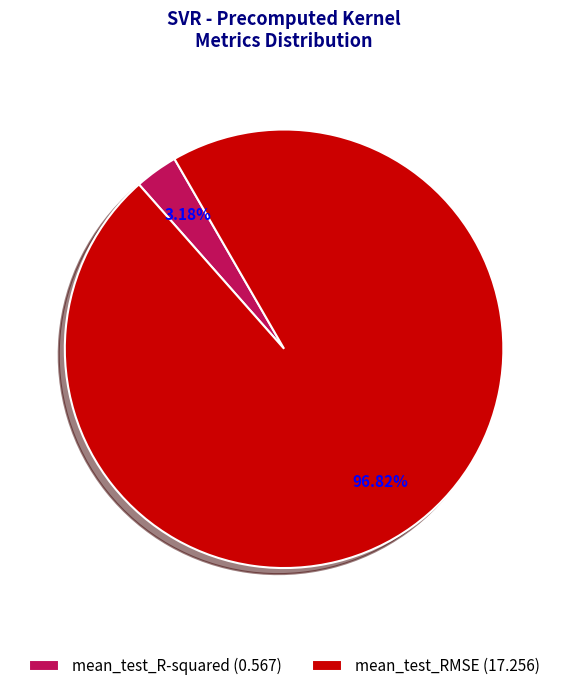

The mean_test_RMSE slice represents 91% of the pie. True or false?

False